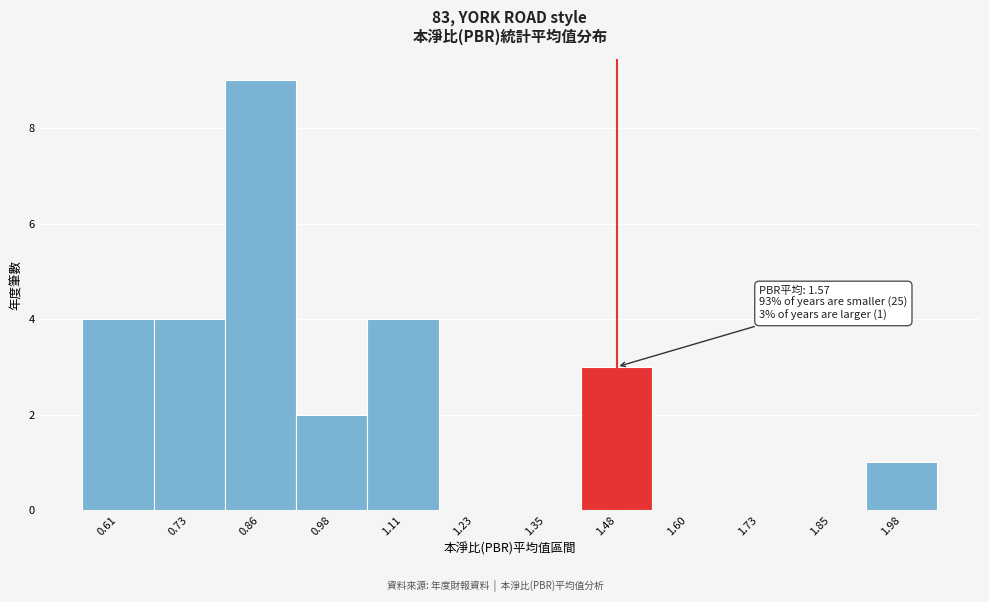

Reading left to right, transcribe all the data shown in this chart.

0.61=4	0.73=4	0.86=9	0.98=2	1.11=4	1.23=0	1.35=0	1.48=3	1.60=0	1.73=0	1.85=0	1.98=1